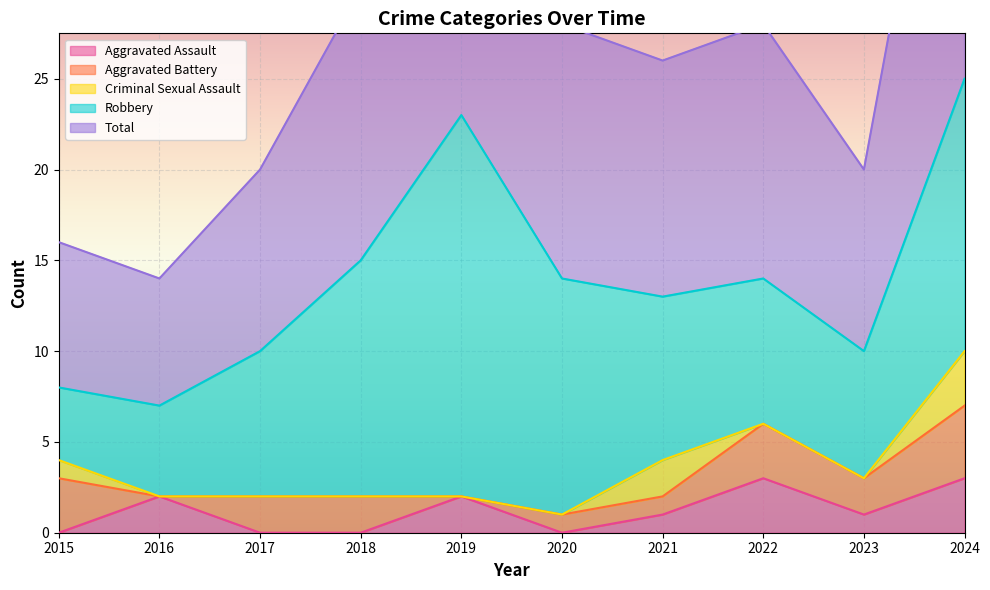

What is the highest value of the Aggravated Assault series?

3